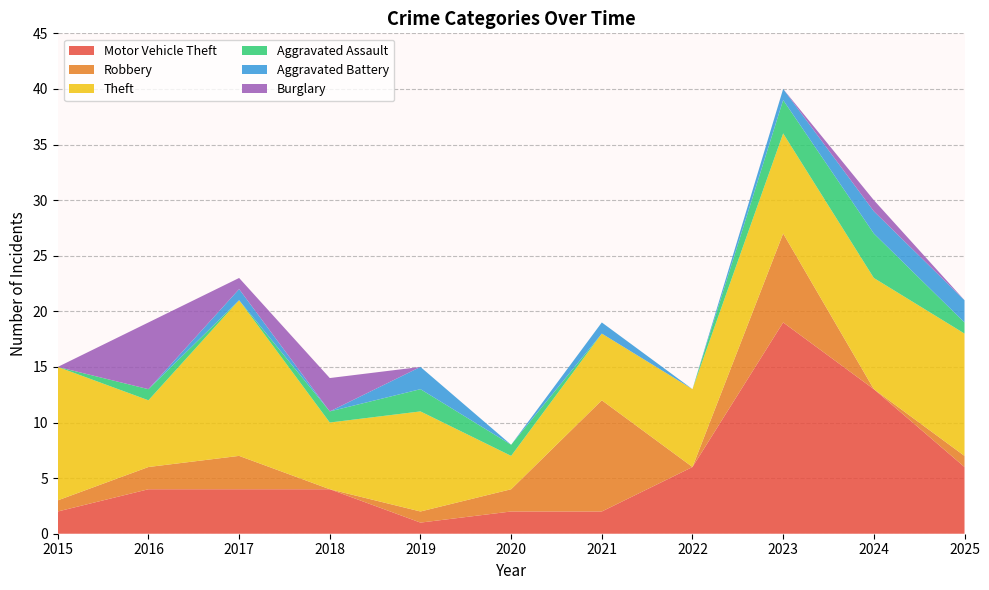

Reading left to right, extract all data points from this chart.

Motor Vehicle Theft: 2015=2	2016=4	2017=4	2018=4	2019=1	2020=2	2021=2	2022=6	2023=19	2024=13	2025=6
Robbery: 2015=1	2016=2	2017=3	2018=0	2019=1	2020=2	2021=10	2022=0	2023=8	2024=0	2025=1
Theft: 2015=12	2016=6	2017=14	2018=6	2019=9	2020=3	2021=6	2022=7	2023=9	2024=10	2025=11
Aggravated Assault: 2015=0	2016=1	2017=0	2018=1	2019=2	2020=1	2021=0	2022=0	2023=3	2024=4	2025=1
Aggravated Battery: 2015=0	2016=0	2017=1	2018=0	2019=2	2020=0	2021=1	2022=0	2023=1	2024=2	2025=2
Burglary: 2015=0	2016=6	2017=1	2018=3	2019=0	2020=0	2021=0	2022=0	2023=0	2024=1	2025=0